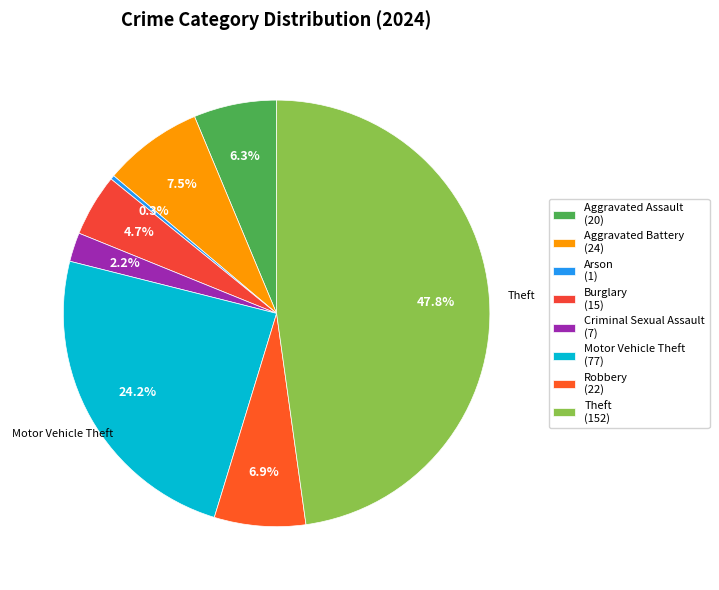

How many segments does this pie chart have?

8